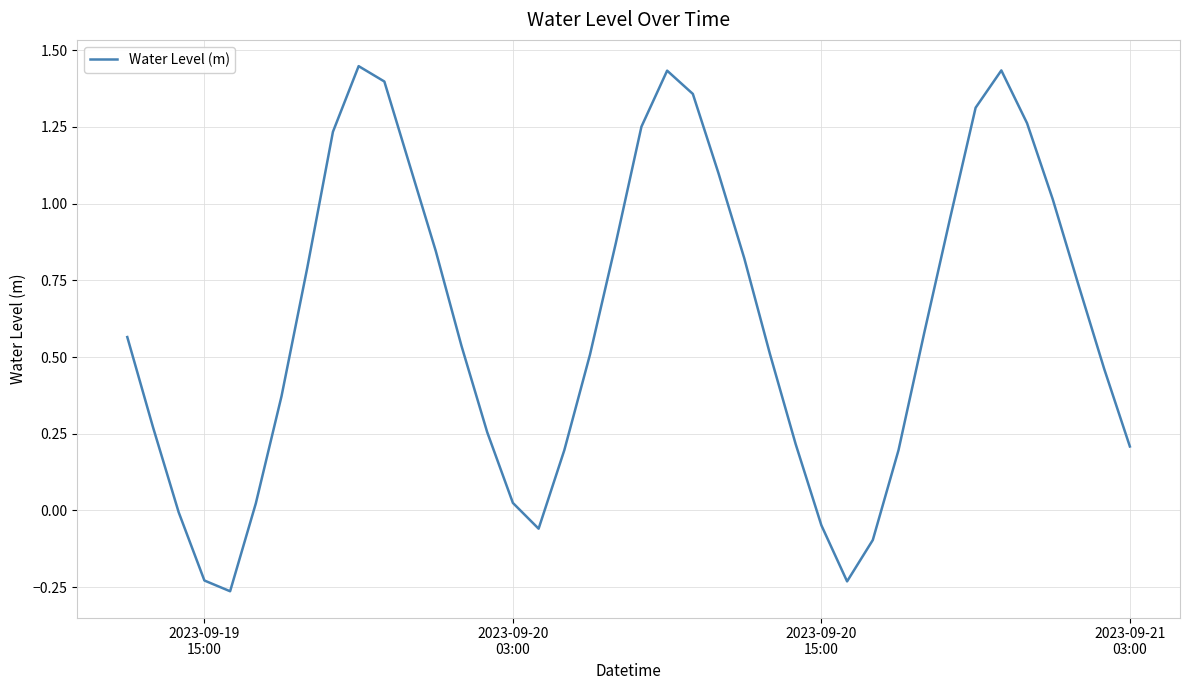

What is the difference between the maximum and minimum values?

1.7